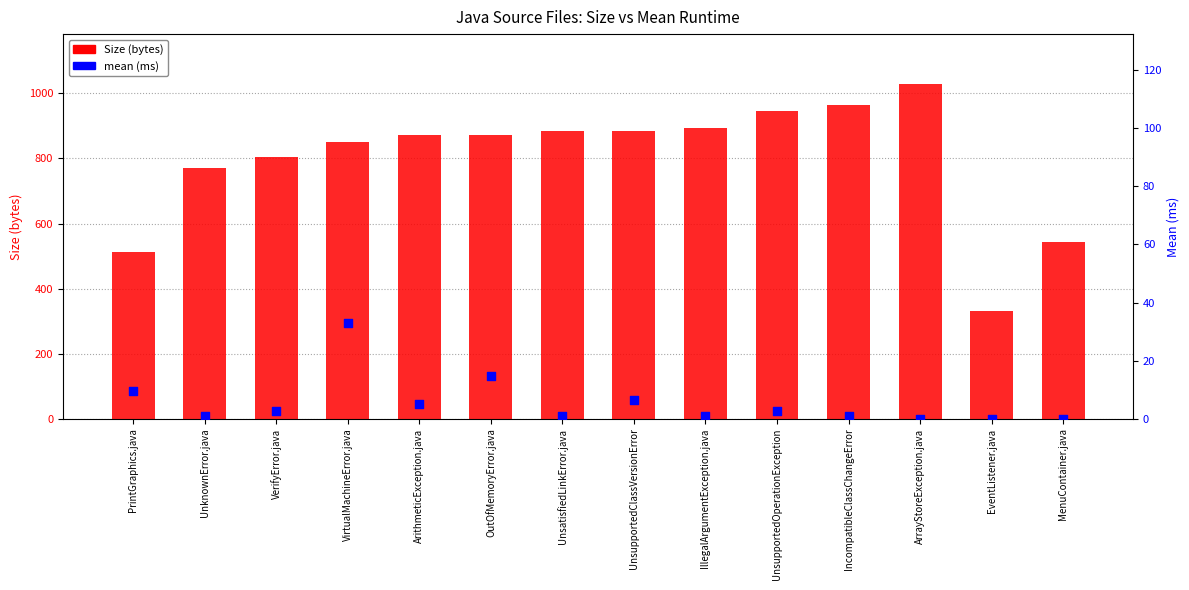

At which category is the sum across all series the highest?

ArrayStoreException.java